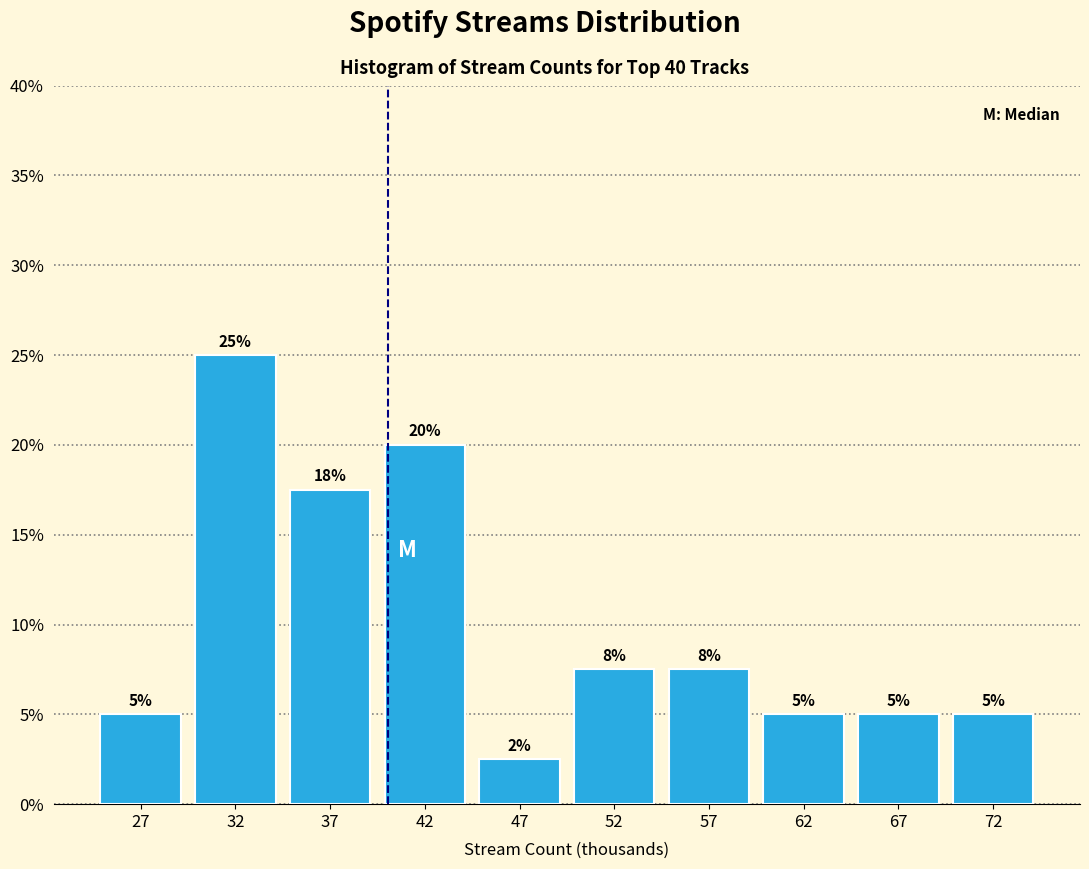

Which range on the x-axis has the tallest bar?

30 to 35